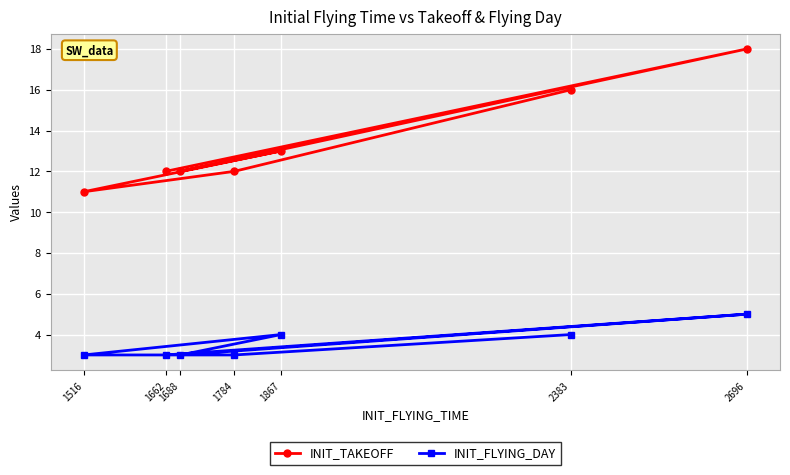

At how many categories does at least one series exceed 11?

6